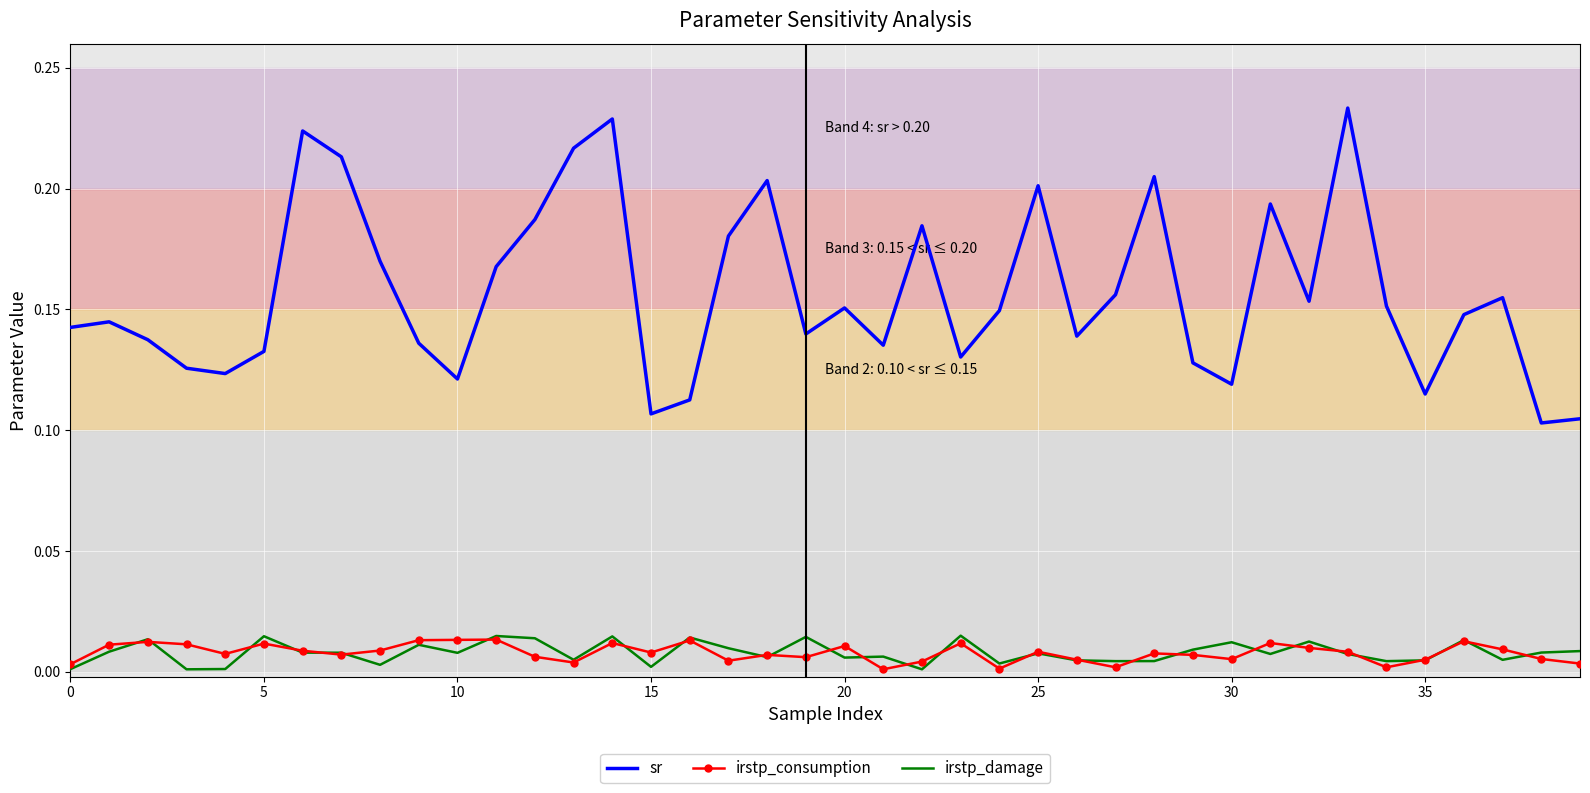

What are all the series names shown in the legend?

sr, irstp_consumption, irstp_damage